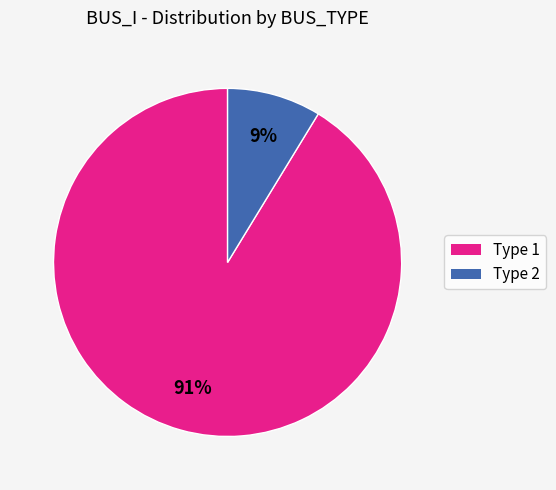

Which has a higher value, Type 1 or Type 2?

Type 1